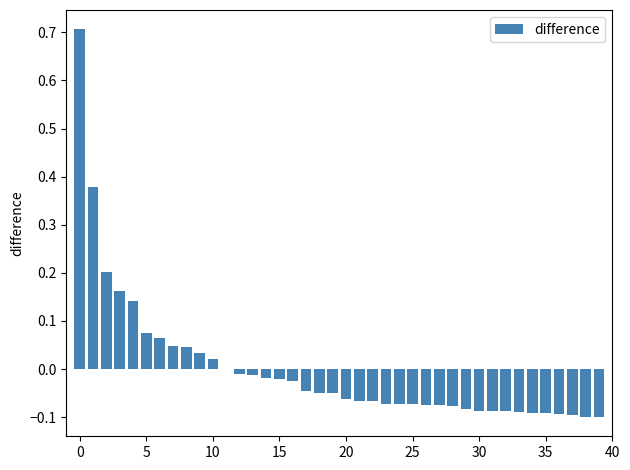

What is the maximum value shown in the chart?

0.7